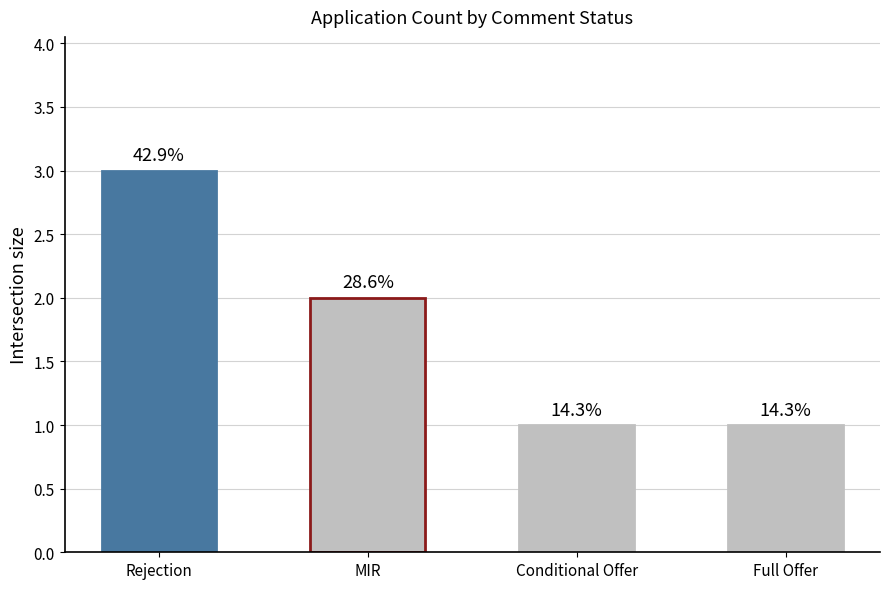

What position from the left is Conditional Offer?

3